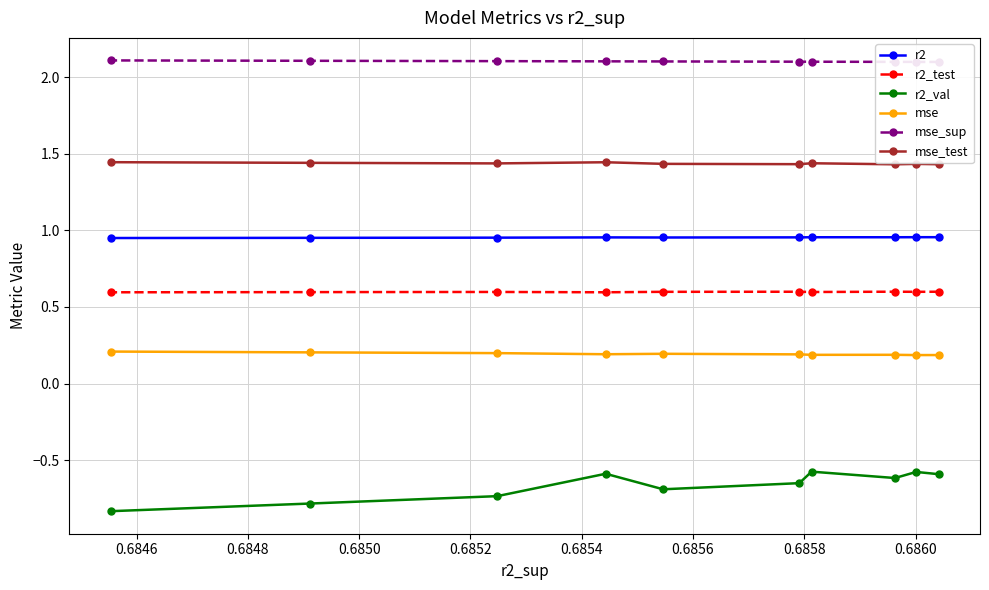

True or false: mse_test and r2_val intersect in this chart.

False